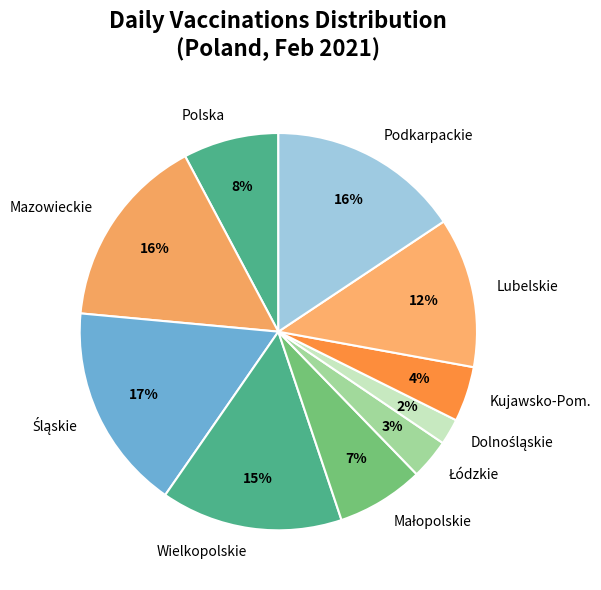

What percentage is the Wielkopolskie slice, to the nearest percent?

15%